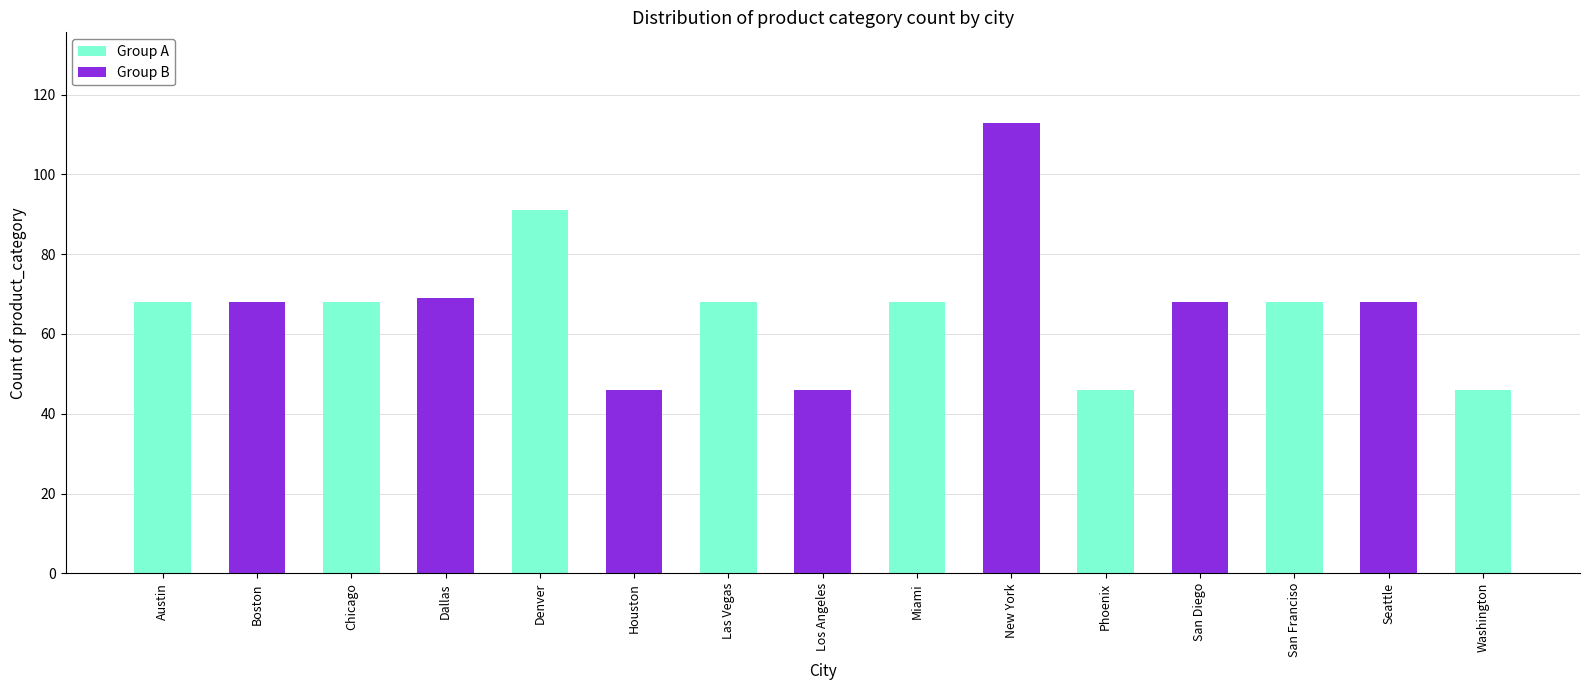

What is the difference between the maximum and second lowest values?

67